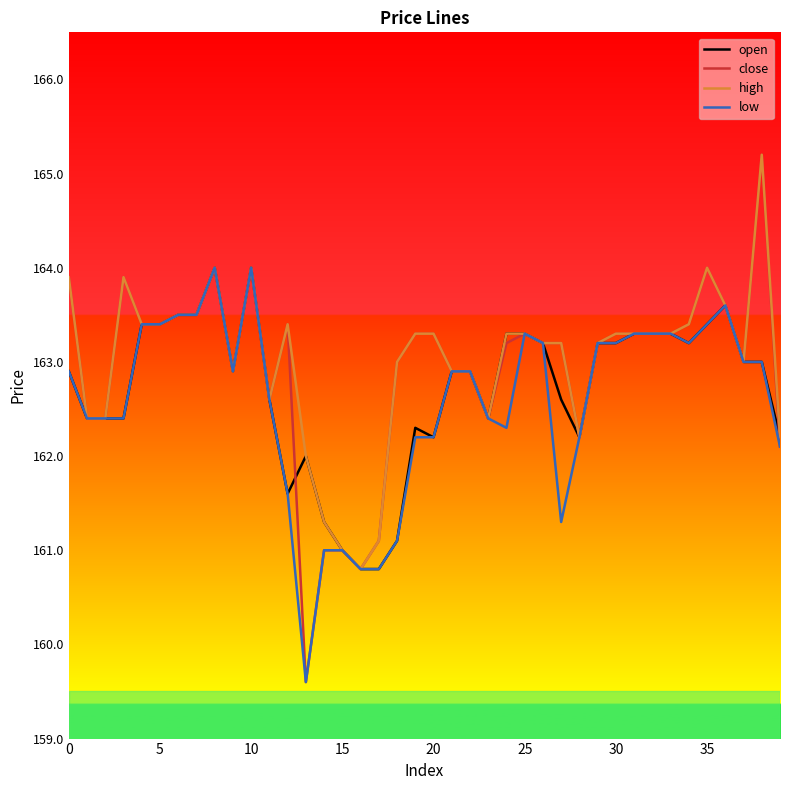

Which series has the largest range (max minus min)?

close